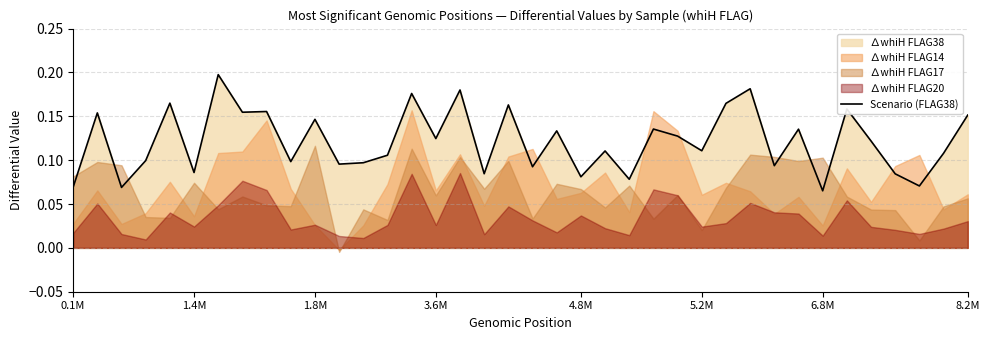

What is the value of the 38th point from the left?

0.2